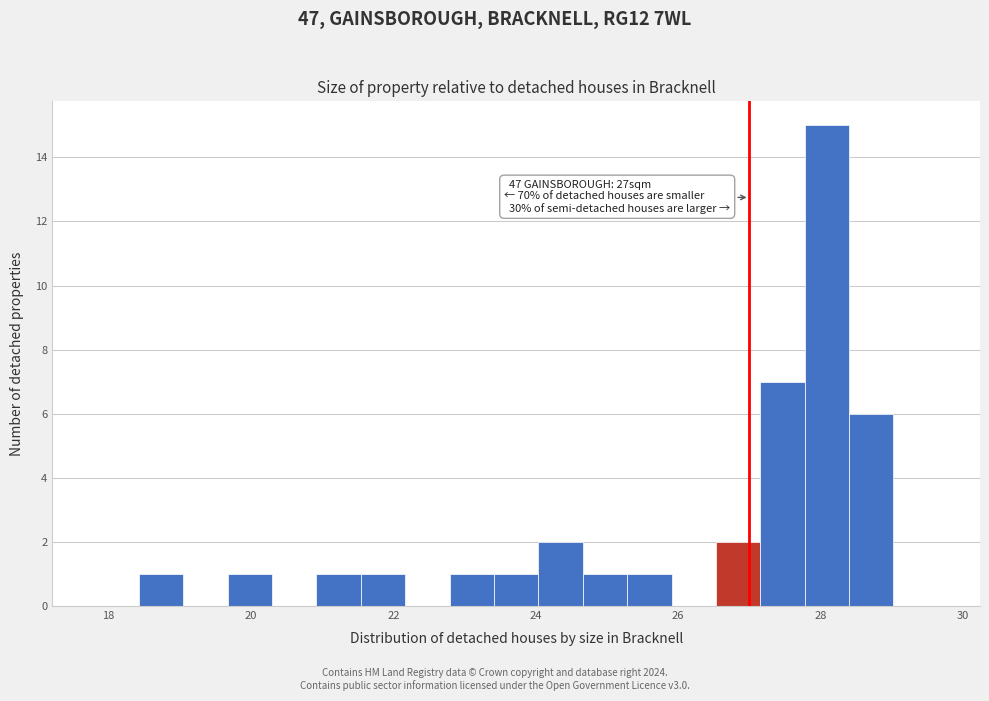

Read against the x-axis, roughly where is the centre of the tallest bar?

28.0